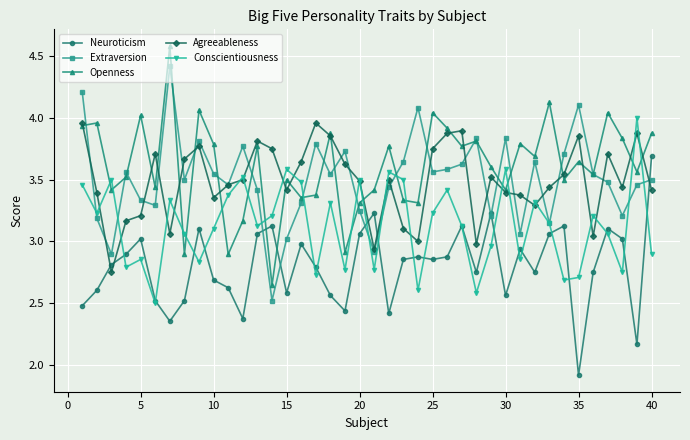

What is the minimum value shown in the chart?

1.9